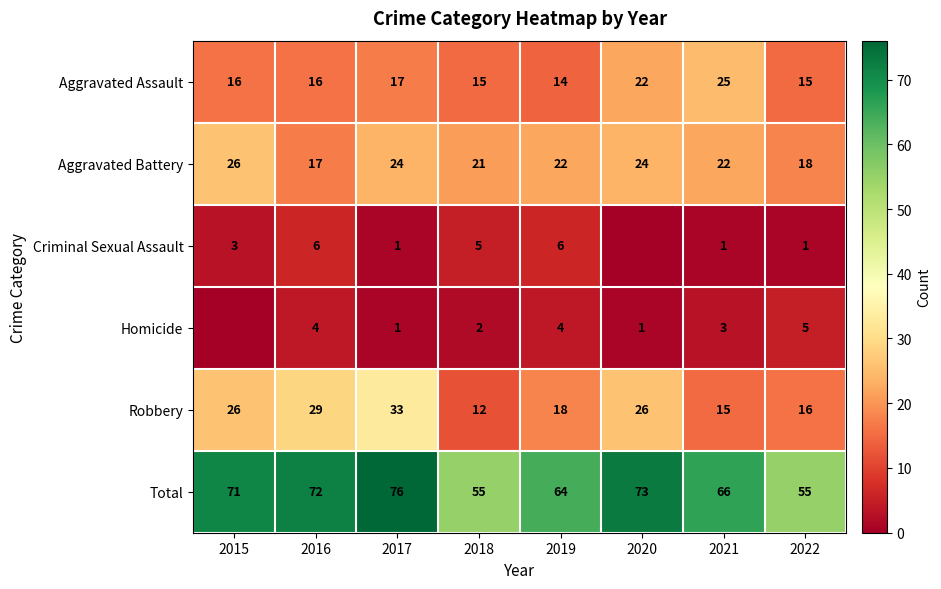

What is the difference between the Aggravated Battery values at 2021 and 2015?

4